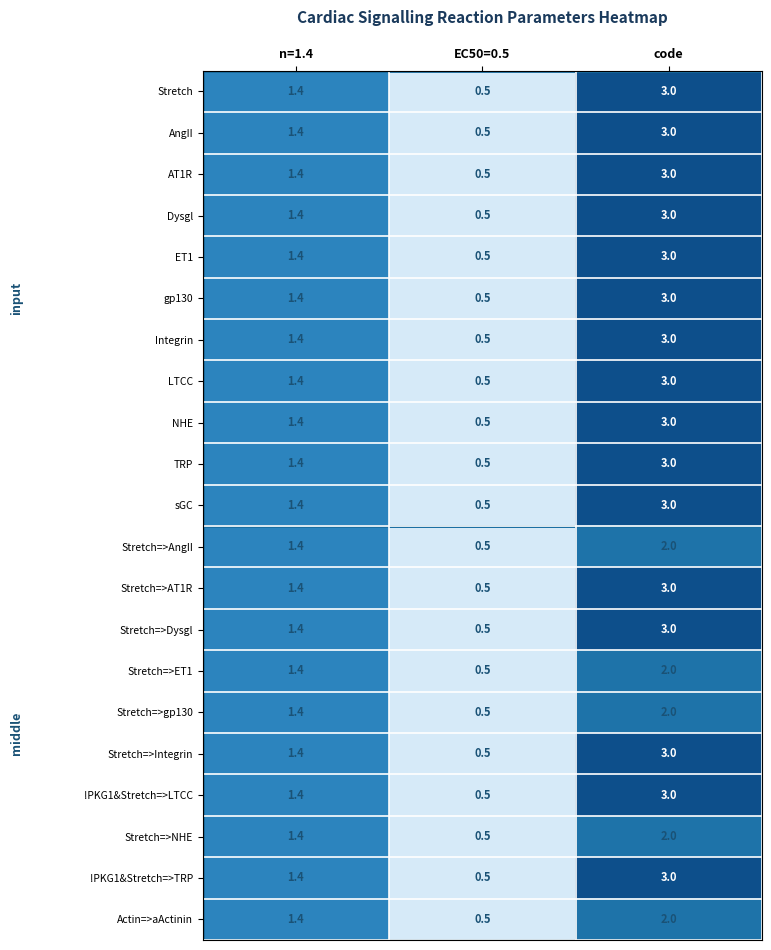

What is the total value across all series at EC50=0.5?

10.5